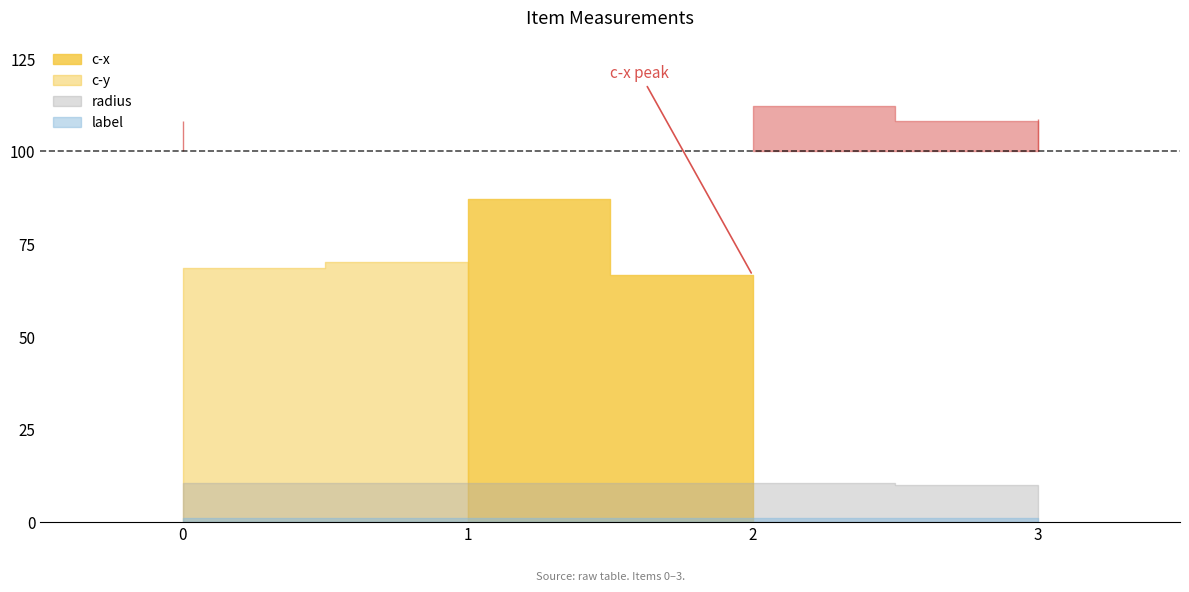

How many data points in c-y are above 108?

2